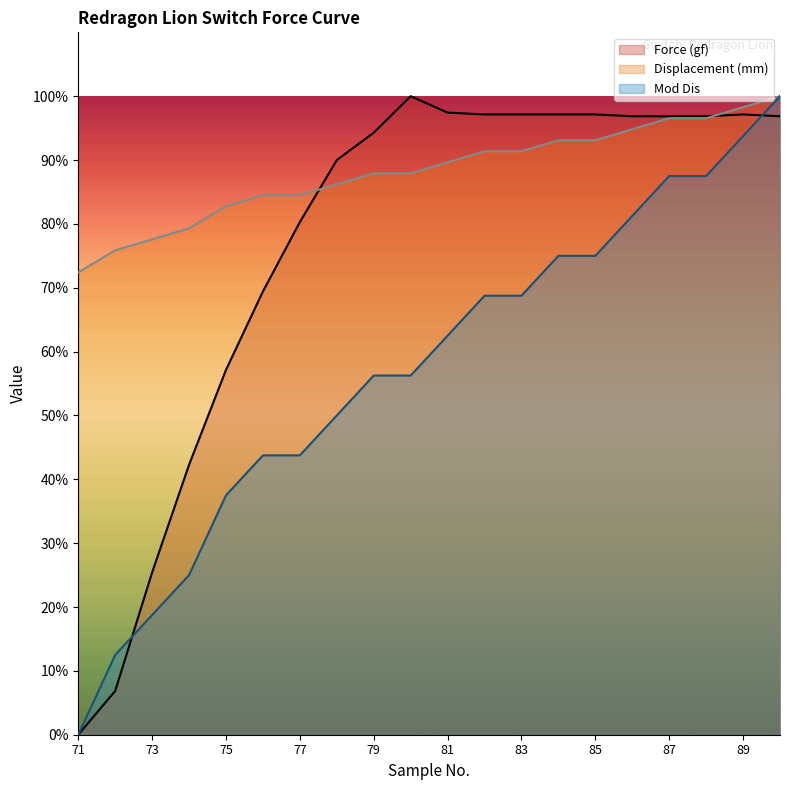

Reading left to right, list all the values displayed in this chart.

Force (gf): 71=0.0	72=6.9	73=25.4	74=42.3	75=57.1	76=69.4	77=80.3	78=90.0	79=94.3	80=100.0	81=97.4	82=97.1	83=97.1	84=97.1	85=97.1	86=96.9	87=96.9	88=96.9	89=97.1	90=96.9
Displacement (mm): 71=72.4	72=75.9	73=77.6	74=79.3	75=82.8	76=84.5	77=84.5	78=86.2	79=87.9	80=87.9	81=89.7	82=91.4	83=91.4	84=93.1	85=93.1	86=94.8	87=96.6	88=96.6	89=98.3	90=100.0
Mod Dis: 71=0.0	72=12.5	73=18.8	74=25.0	75=37.5	76=43.8	77=43.8	78=50.0	79=56.2	80=56.2	81=62.5	82=68.8	83=68.8	84=75.0	85=75.0	86=81.2	87=87.5	88=87.5	89=93.8	90=100.0